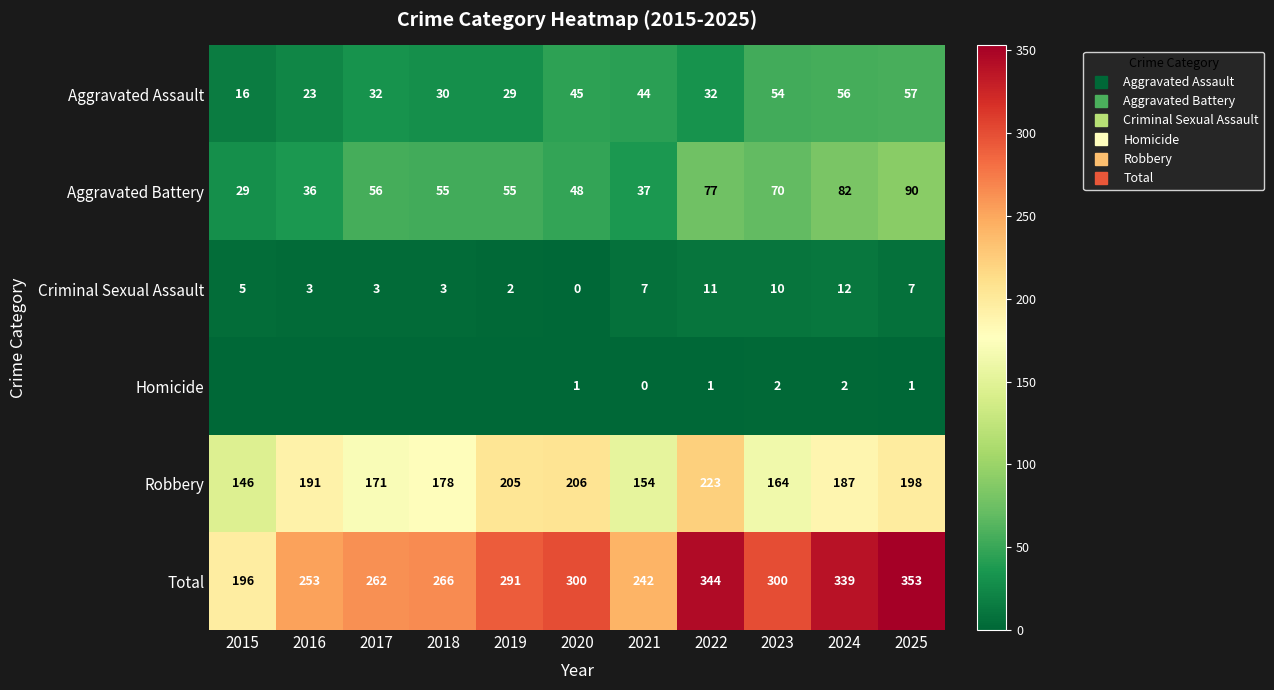

What is the average value of the Homicide series?

1